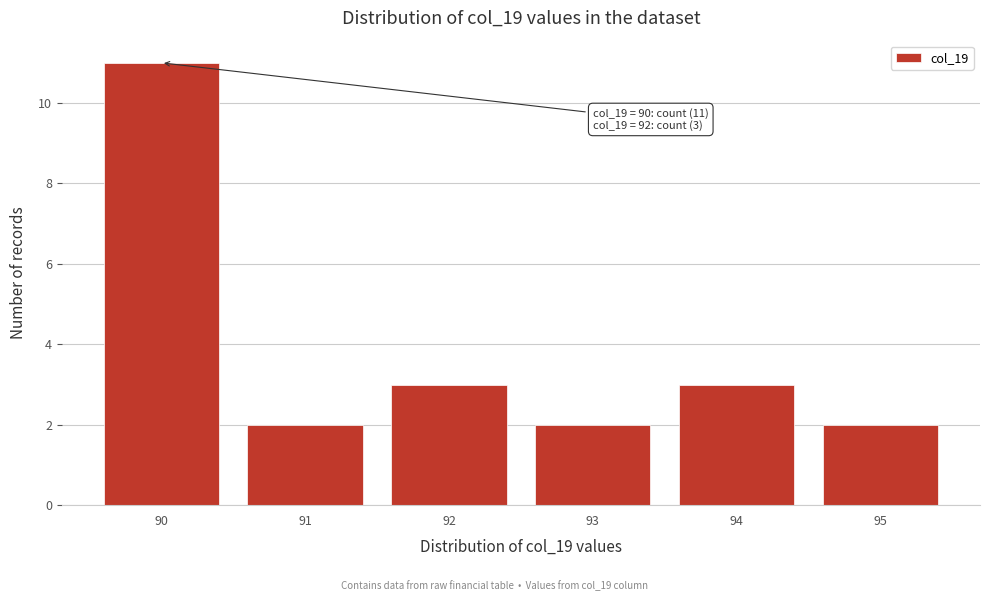

Which range on the x-axis has the tallest bar?

89.5 to 90.5